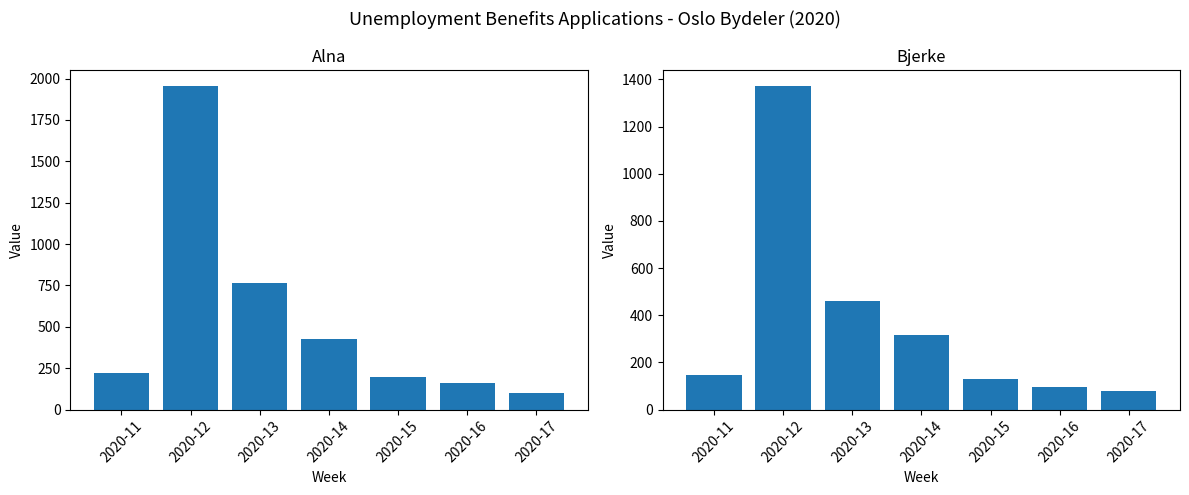

At which label does Alna reach its minimum?

2020-17